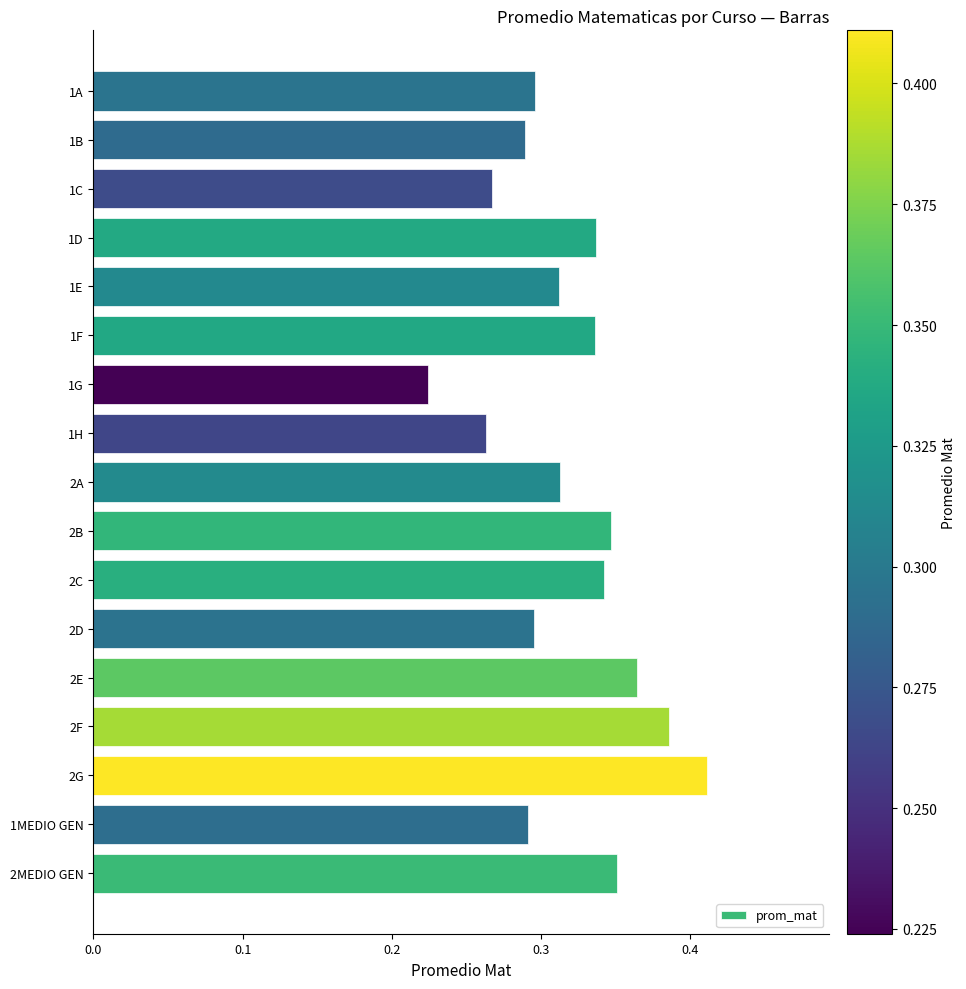

Are the bars grouped side by side (vs. stacked)?

No